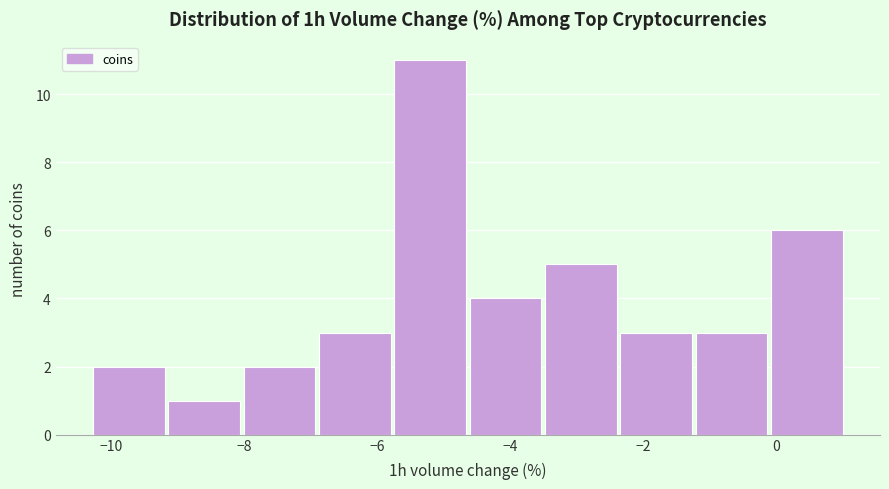

Which range on the x-axis has the tallest bar?

-5.8 to -4.6